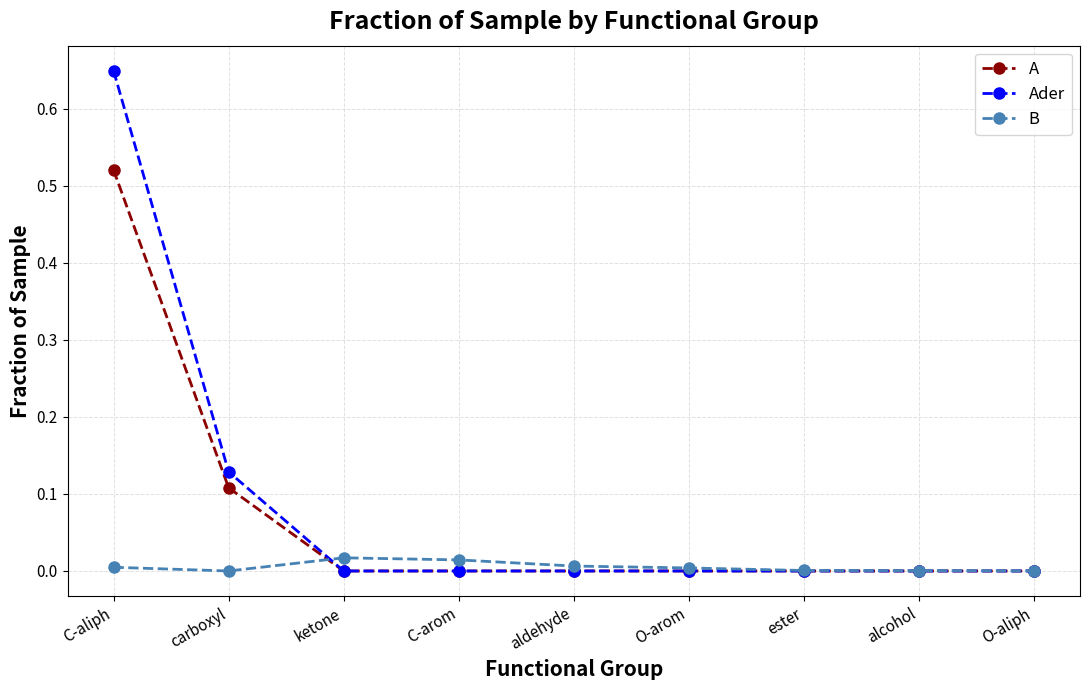

Rank the series by their maximum value, from highest to lowest.

Ader, A, B